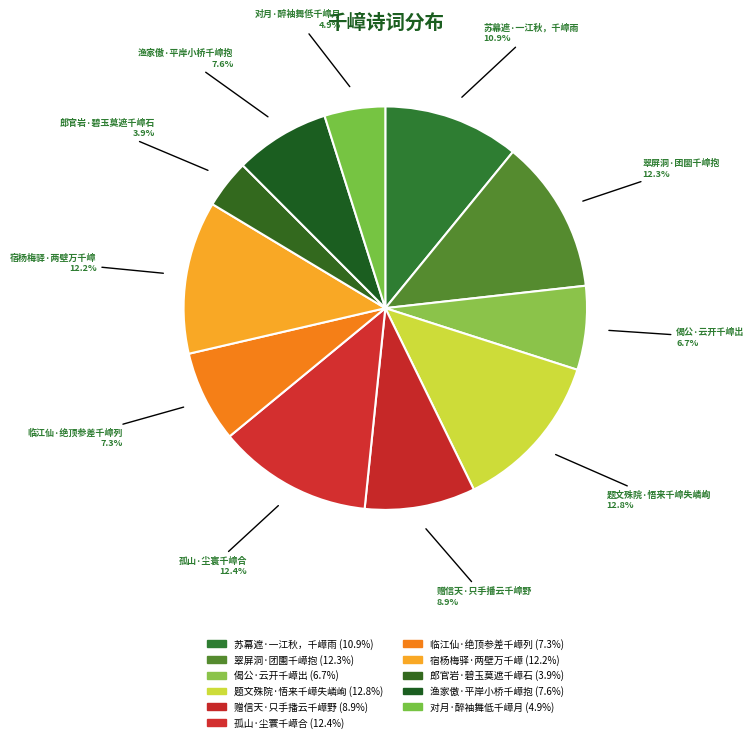

What is the smallest slice in the pie chart?

郎官岩·碧玉莫遮千嶂石